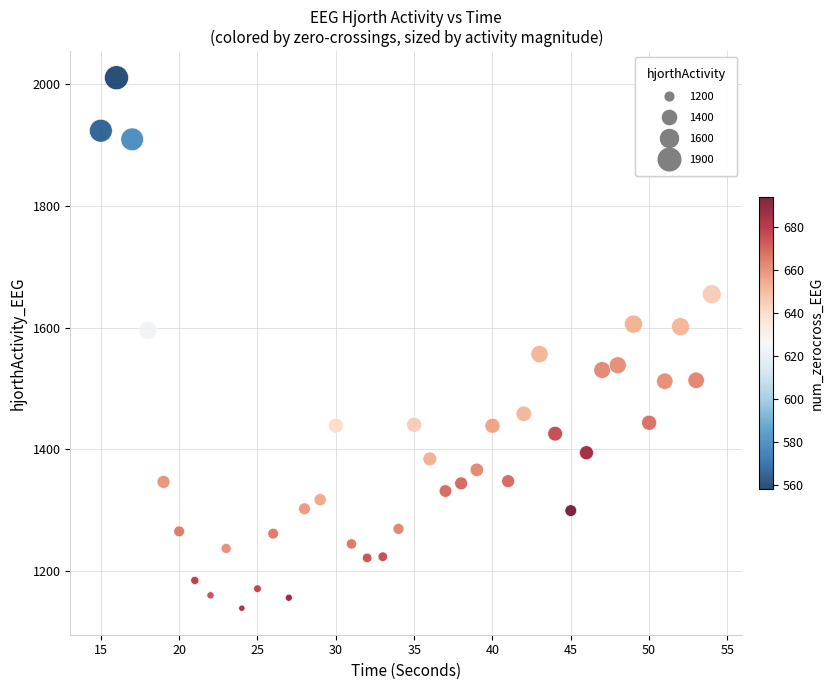

What is the range of X values (max minus min)?

39.0